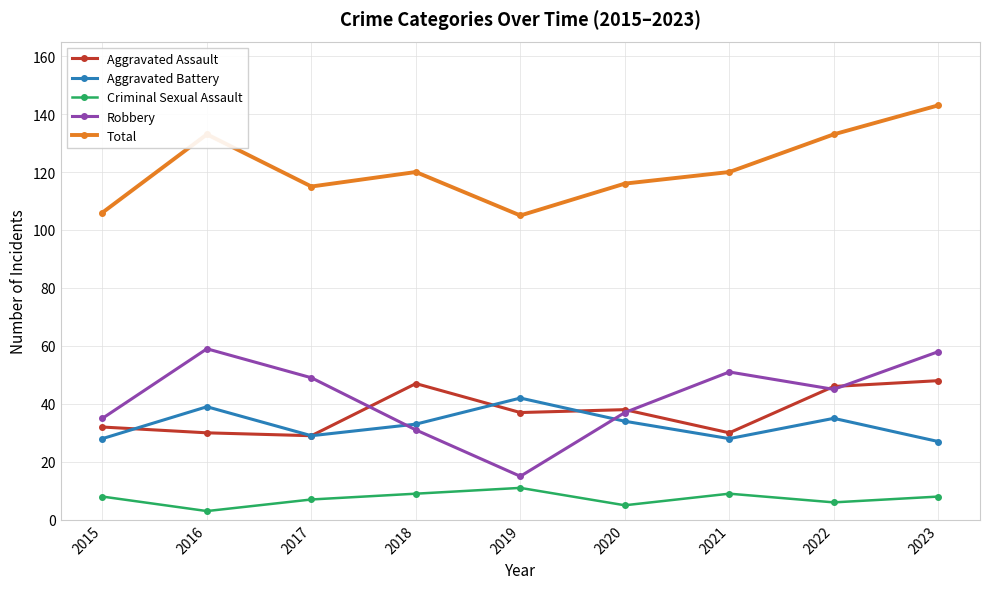

What is the sum of all Criminal Sexual Assault values?

66